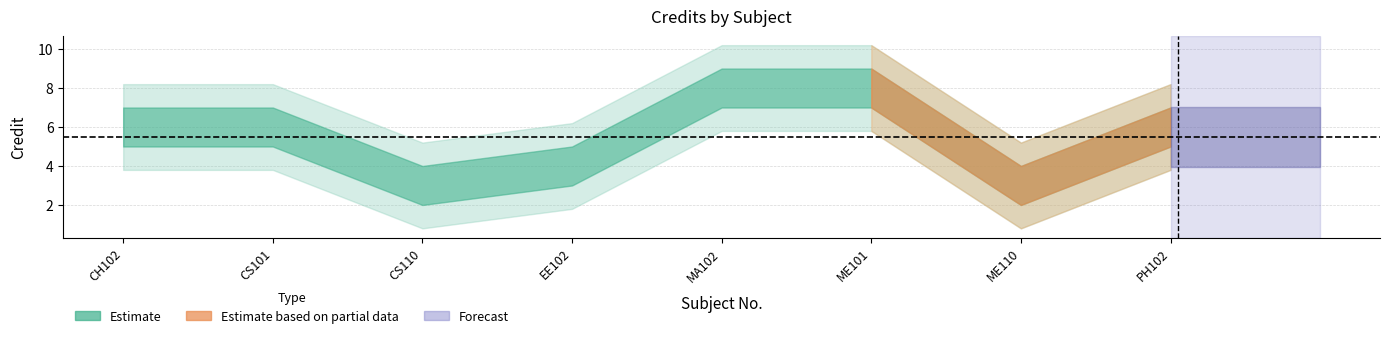

Which has a higher value, ME101 or CS110?

ME101